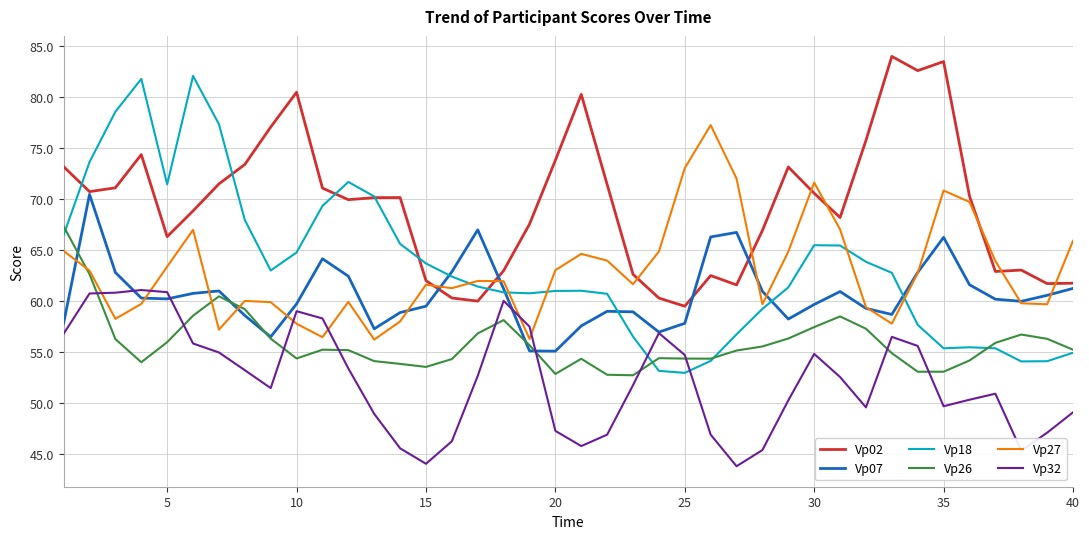

What are all the series names shown in the legend?

Vp02, Vp07, Vp18, Vp26, Vp27, Vp32